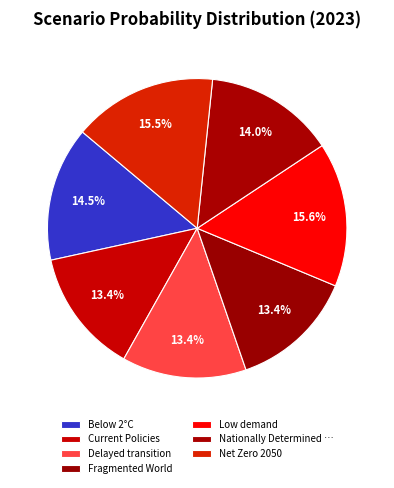

What percentage is the Net Zero 2050 slice, to the nearest percent?

16%